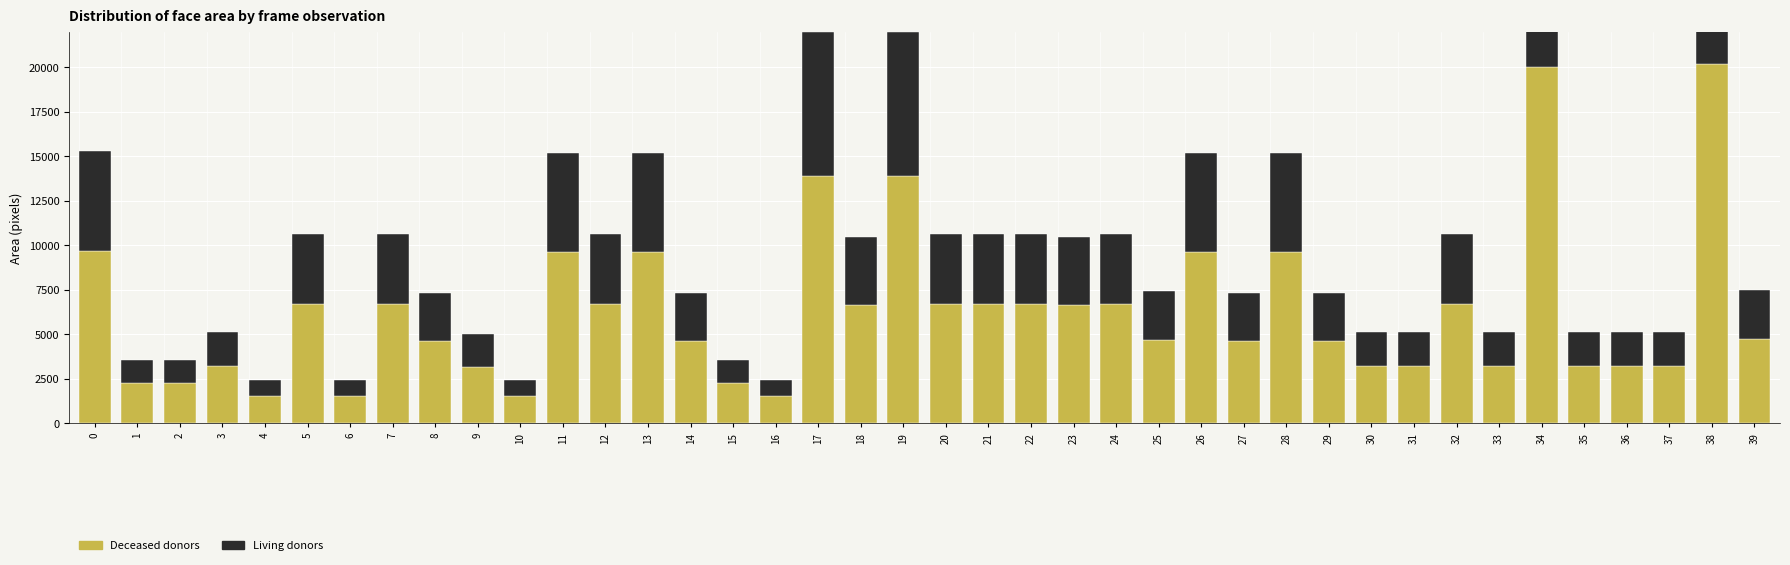

At how many categories does at least one series exceed 13542?

4